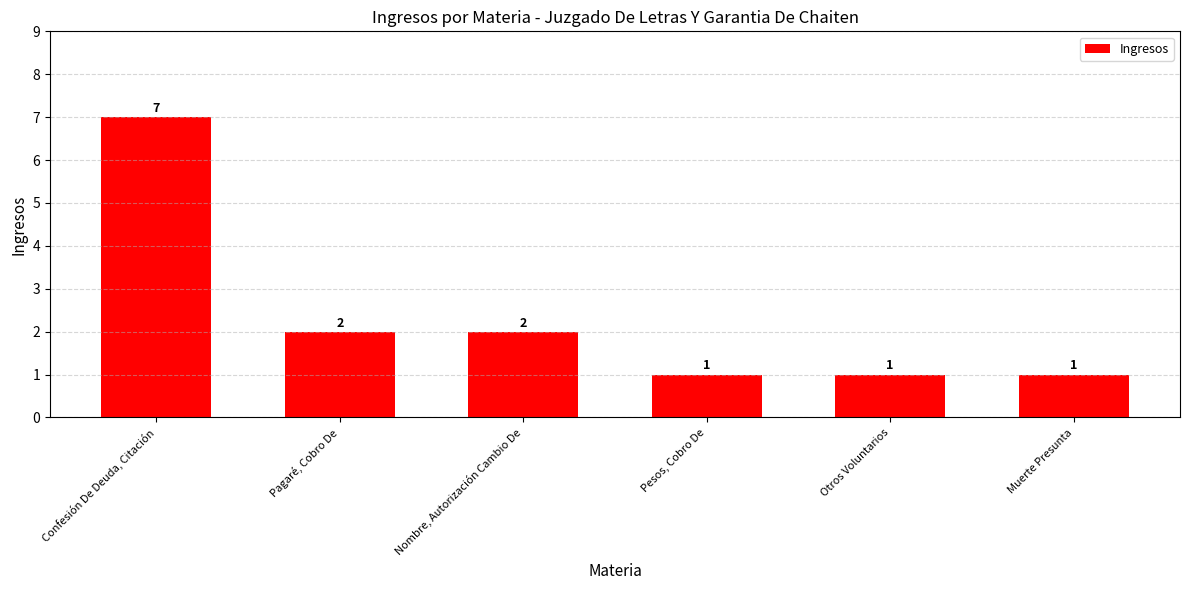

What is the approximate value at Pesos, Cobro De?

1